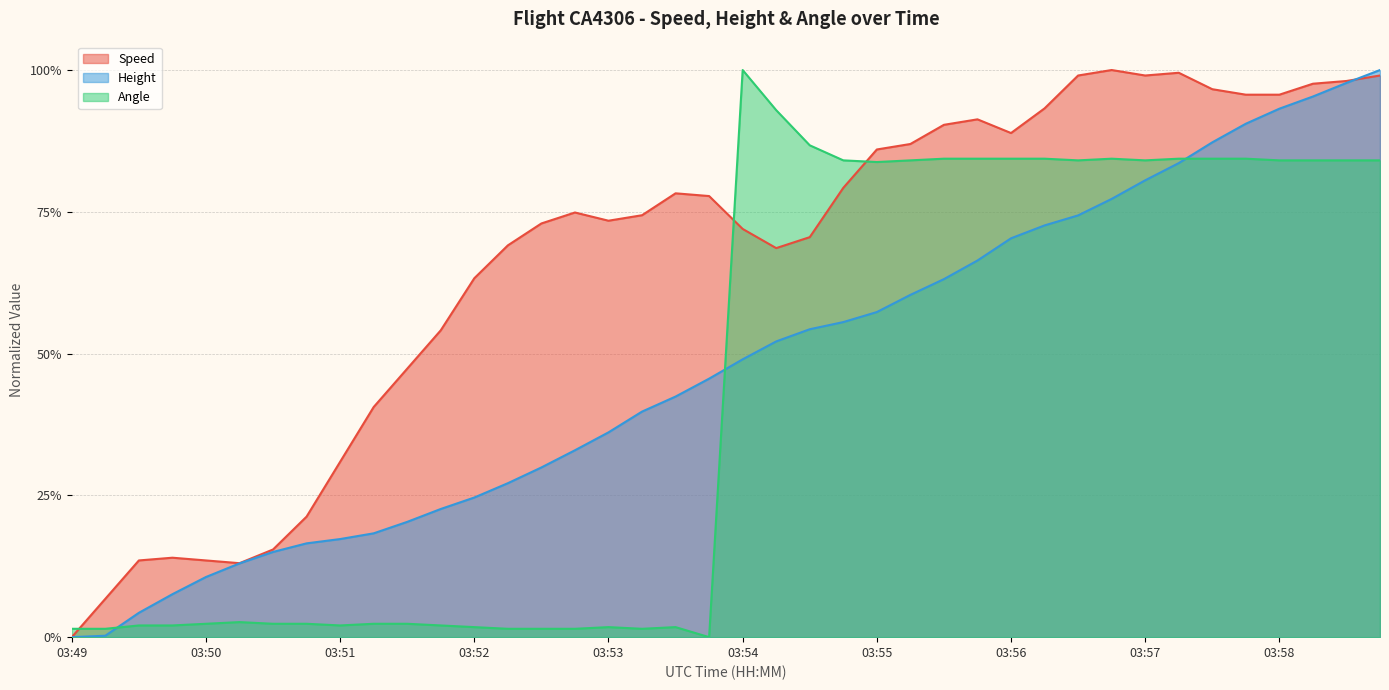

How many lines are shown in the chart?

3